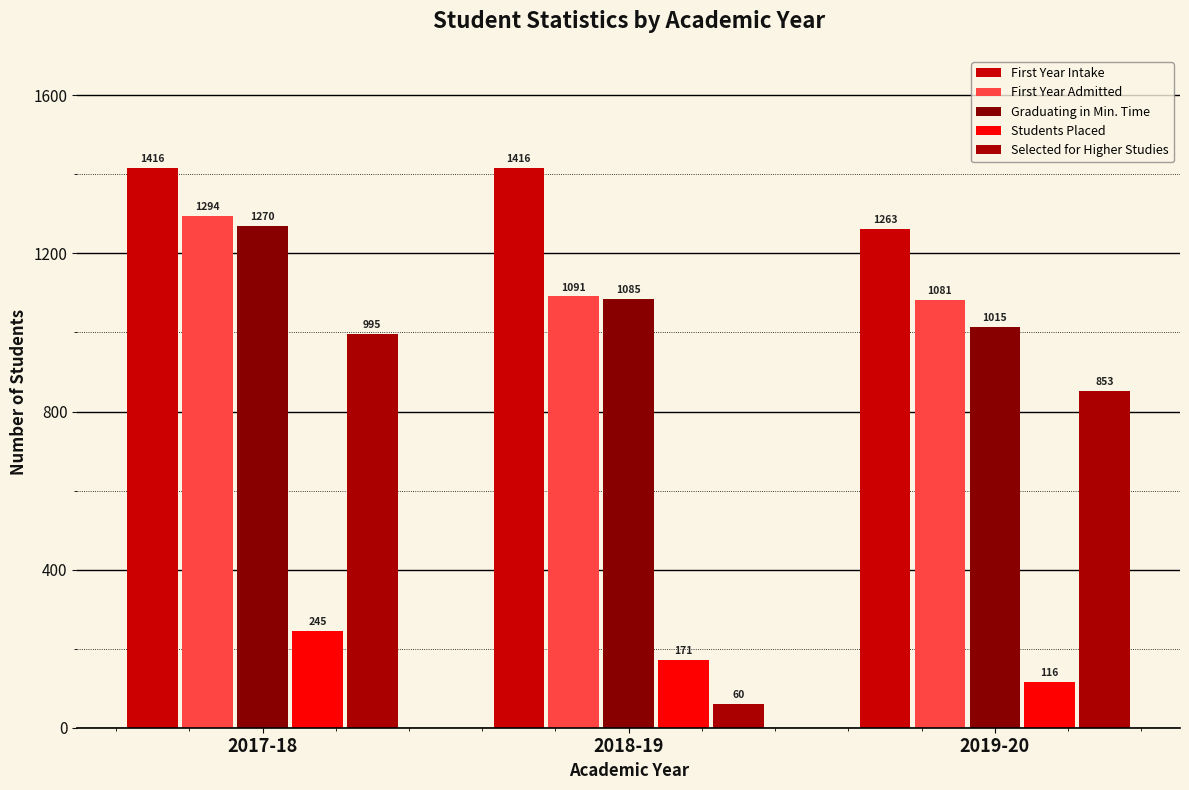

What is the minimum value shown in the chart?

60